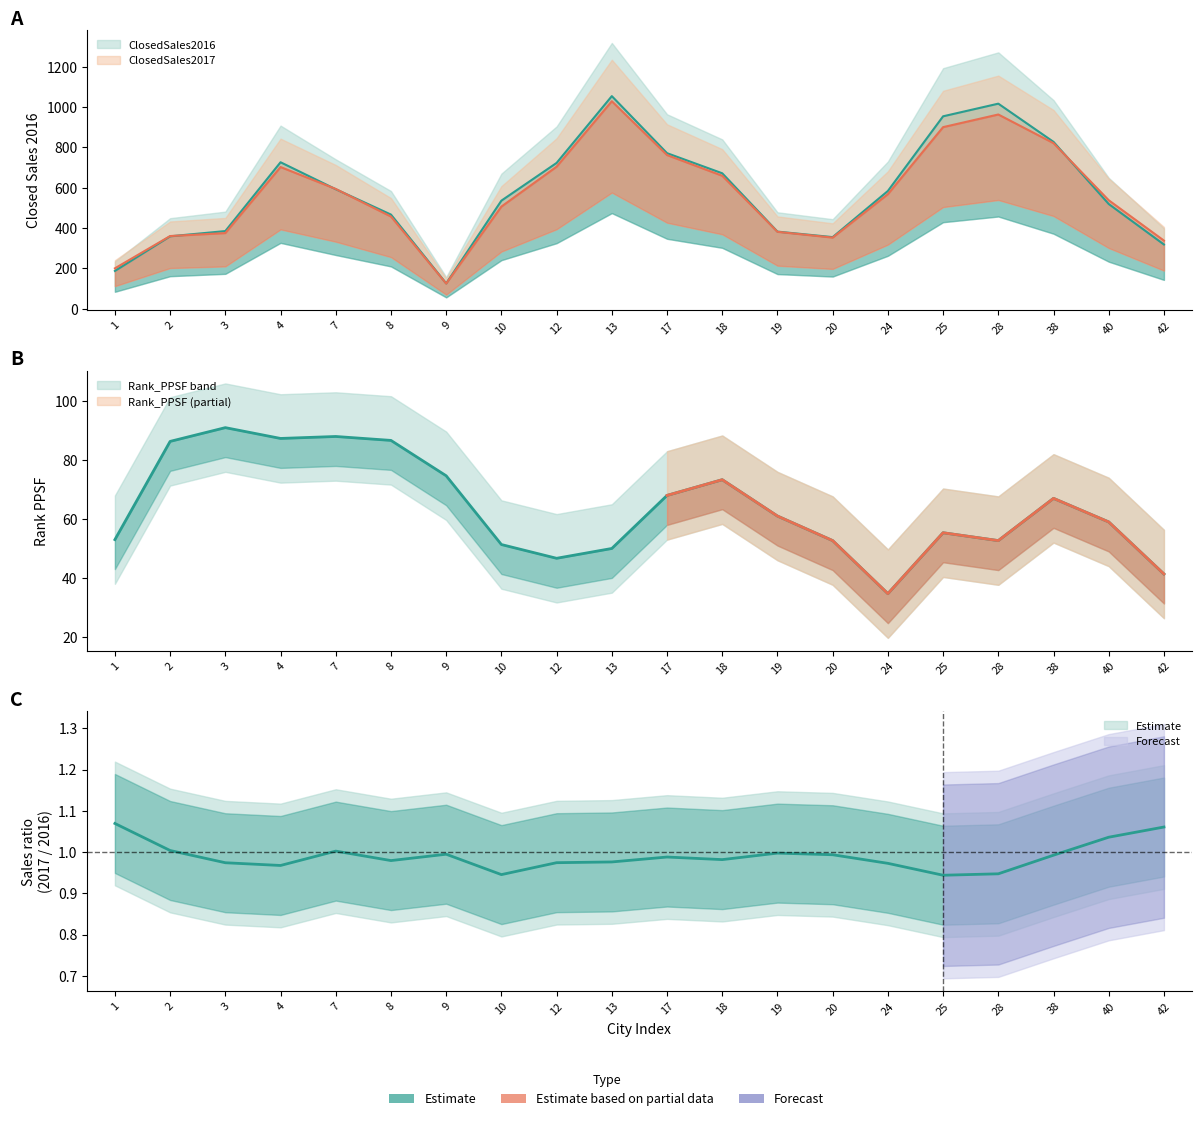

True or false: ClosedSales2016 has more than 1 interior local peaks.

True